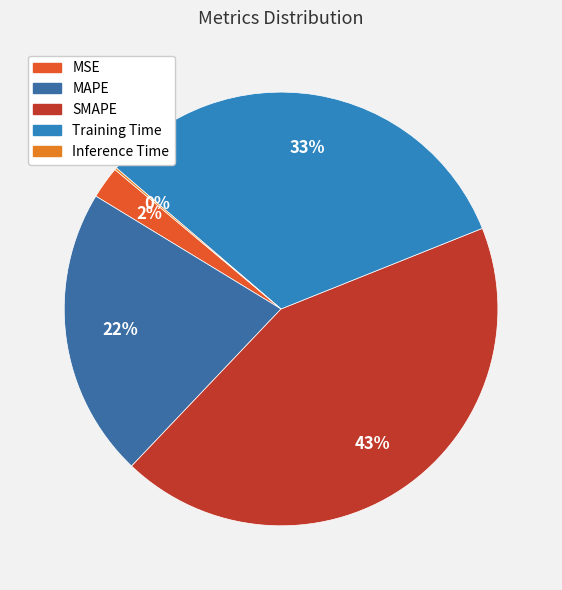

Does SMAPE represent more than half of the total?

No